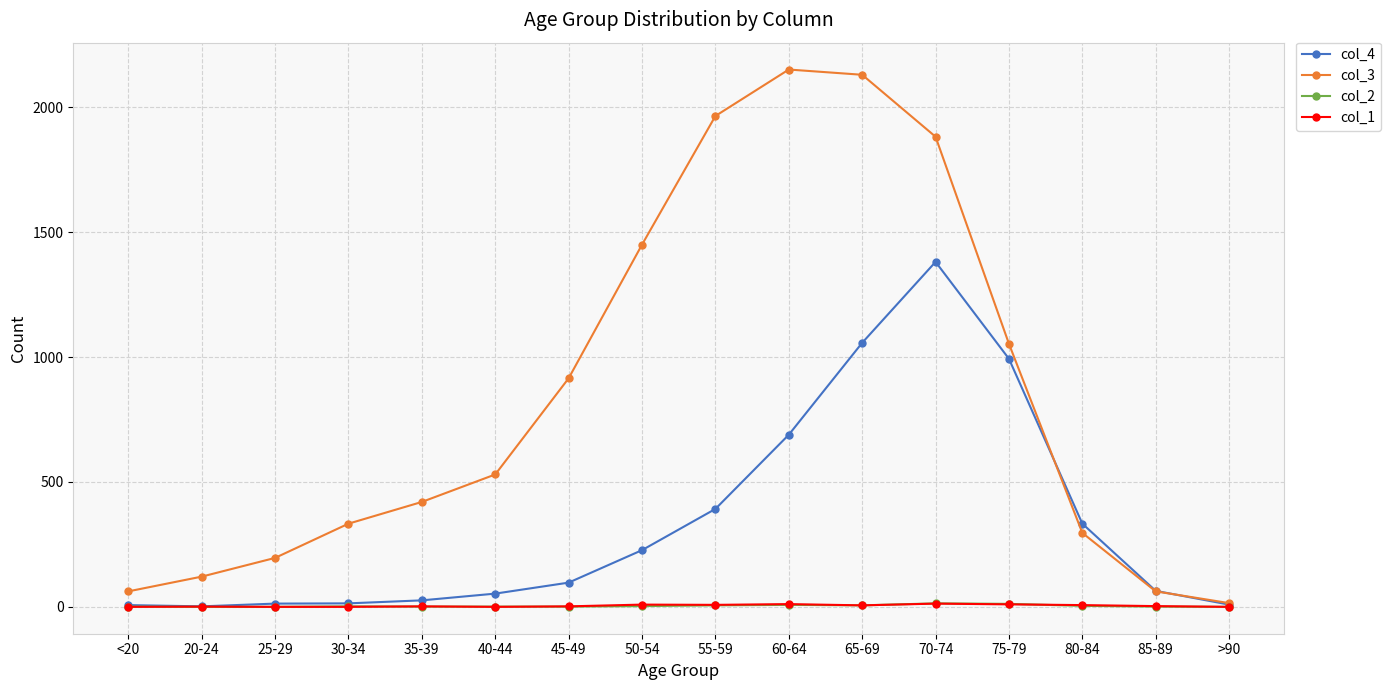

What is the label of the 13th point from the left?

75-79